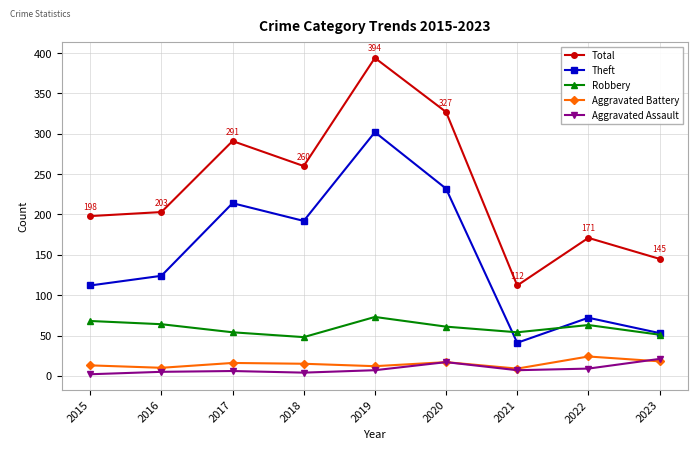

True or false: Aggravated Assault and Robbery intersect in this chart.

False